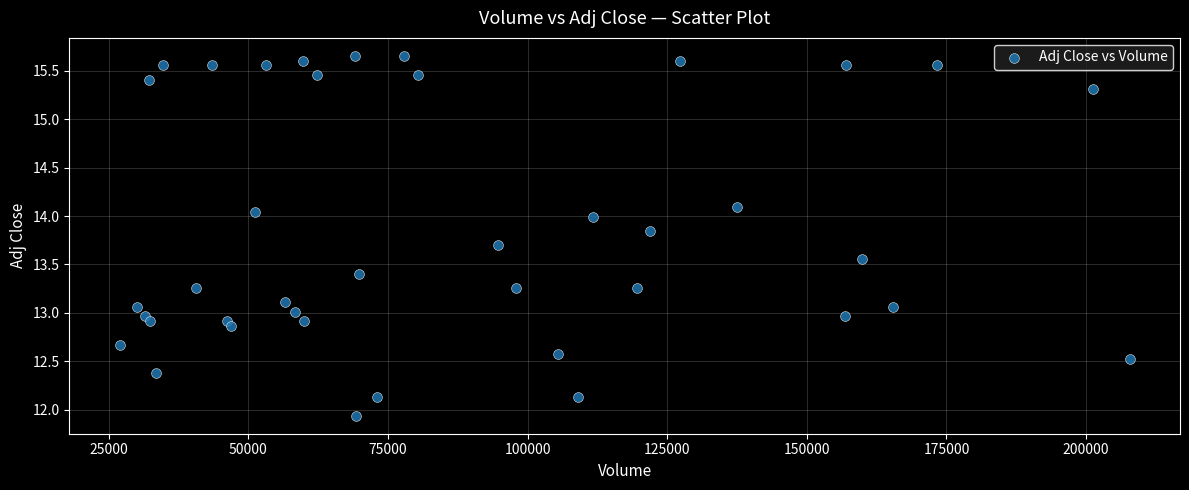

What is the range of Y values (max minus min)?

3.7